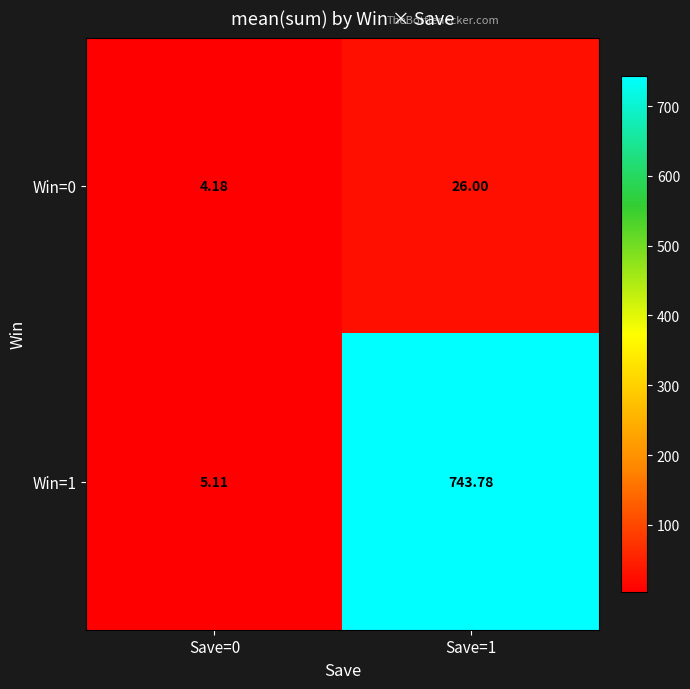

Is the value of Win=1 at Save=0 greater than the value of Win=0 at Save=1?

No